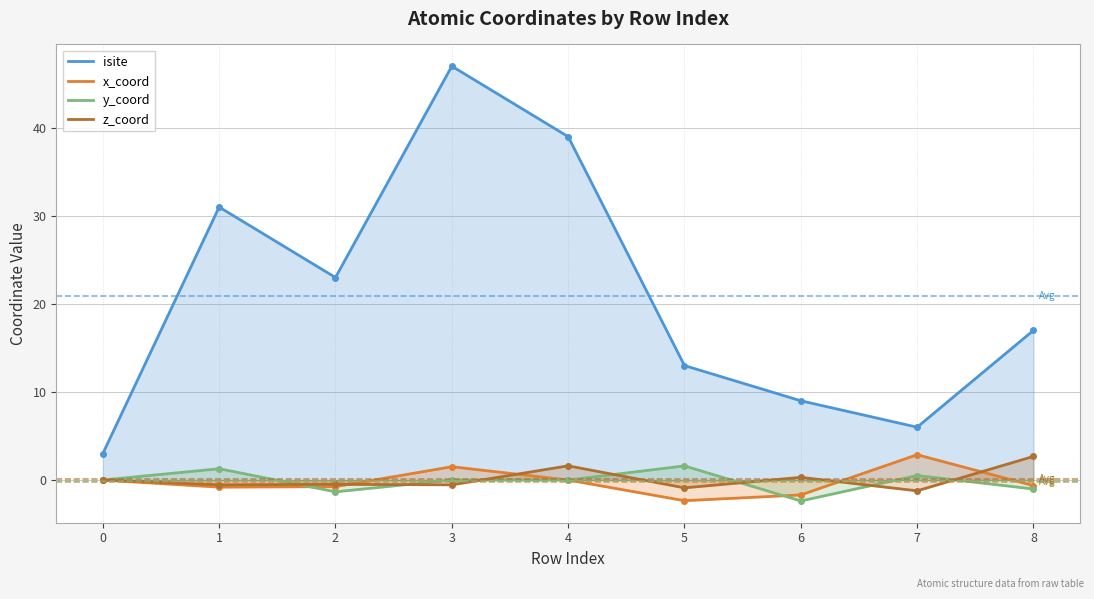

What is the difference between the isite values at 3 and 5?

34.0